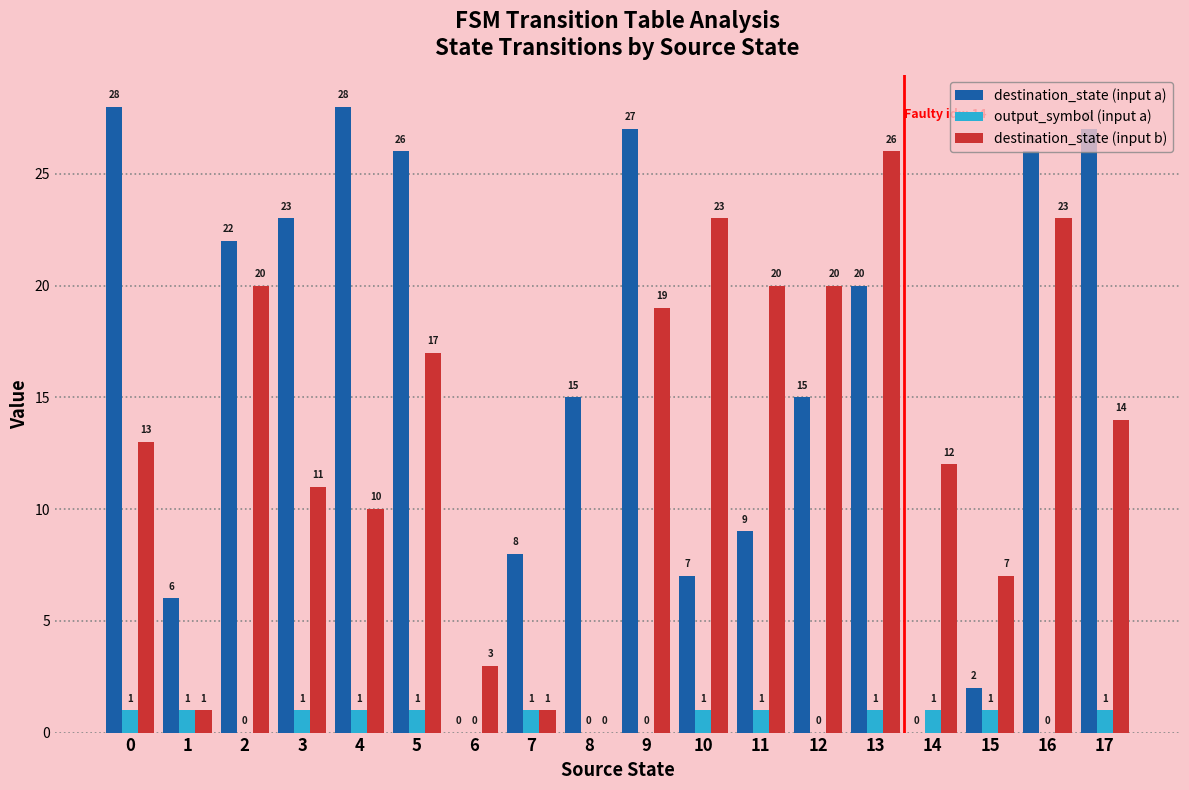

The value of destination_state (input a) at 14 is 0. True or false?

True